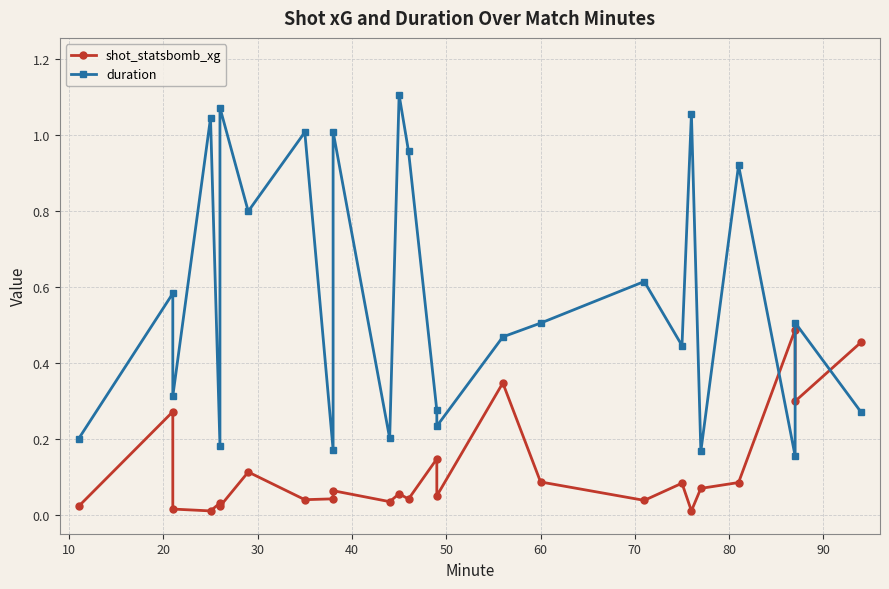

Reading right to left, extract all data points from this chart.

shot_statsbomb_xg: 0.5	0.3	0.5	0.1	0.1	0.0	0.1	0.0	0.1	0.3	0.0	0.1	0.0	0.1	0.0	0.1	0.0	0.0	0.1	0.0	0.0	0.0	0.0	0.3	0.0
duration: 0.3	0.5	0.2	0.9	0.2	1.1	0.4	0.6	0.5	0.5	0.2	0.3	1.0	1.1	0.2	1.0	0.2	1.0	0.8	1.1	0.2	1.0	0.3	0.6	0.2